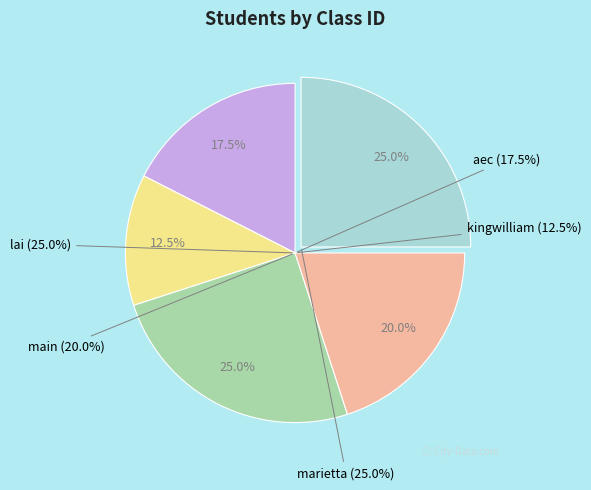

Does marietta account for over 50% of the chart?

No